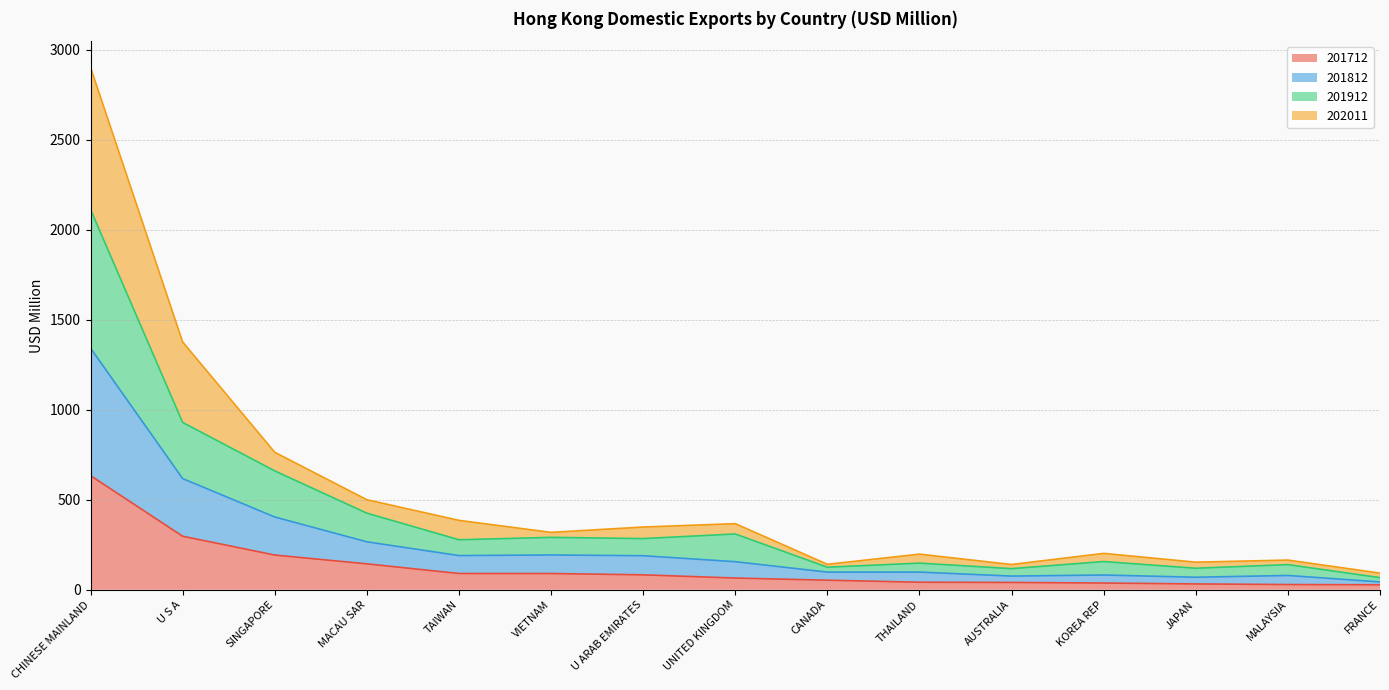

True or false: 201812 and 201912 intersect in this chart.

False